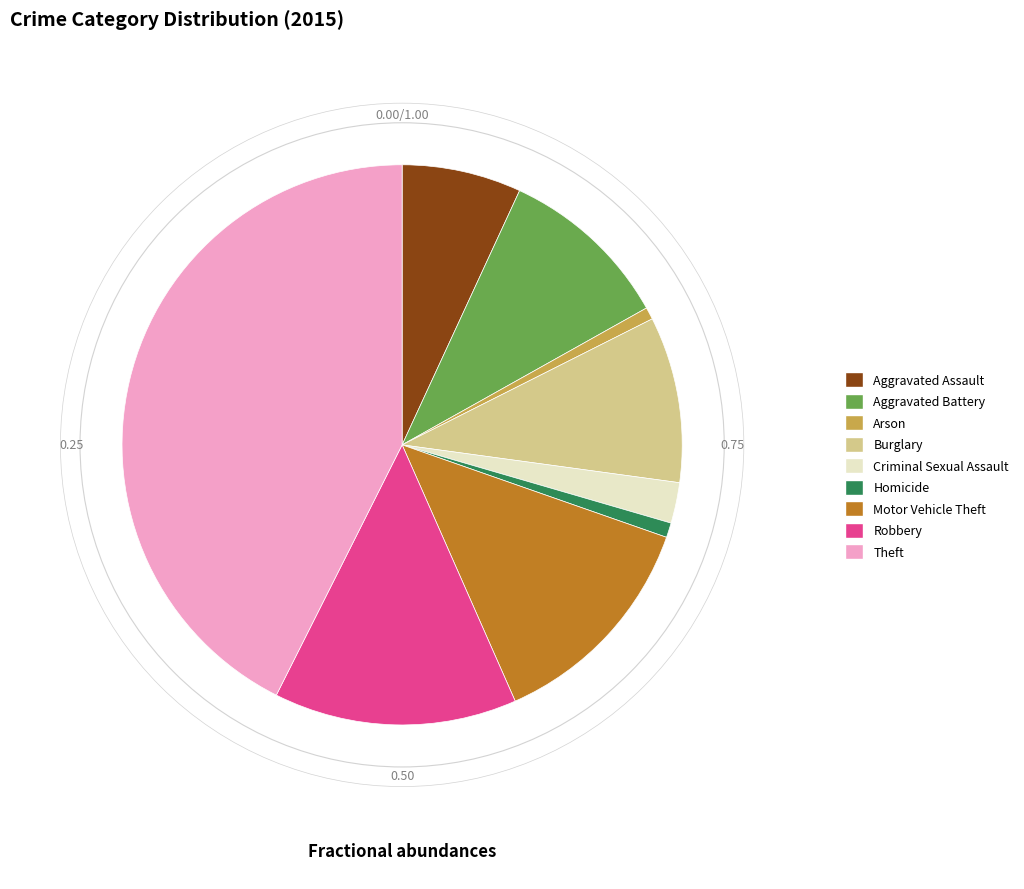

Between Burglary and Motor Vehicle Theft, which is larger?

Motor Vehicle Theft